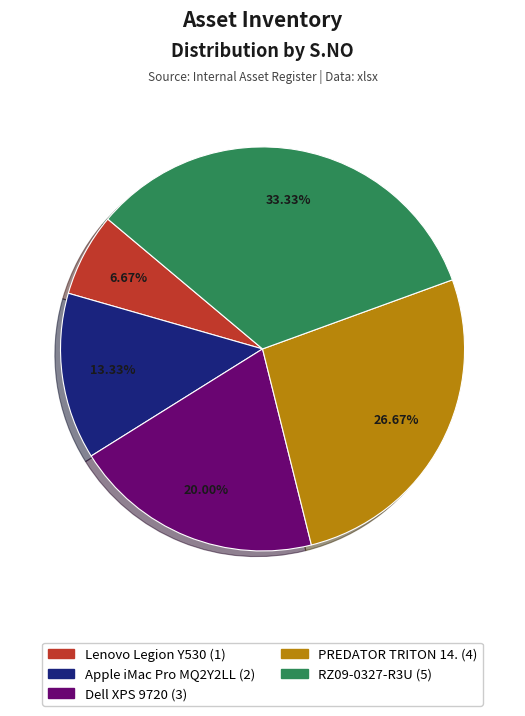

To the nearest percent, what portion does RZ09-0327-R3U represent?

33%